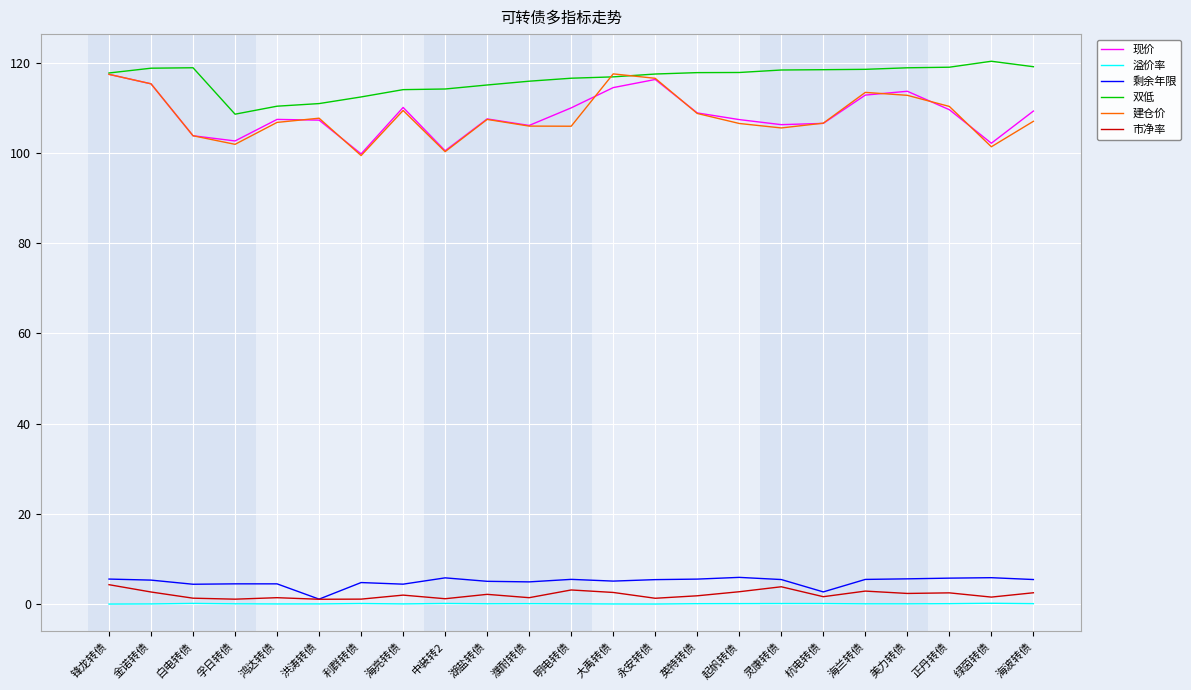

At how many categories does at least one series exceed 15?

23